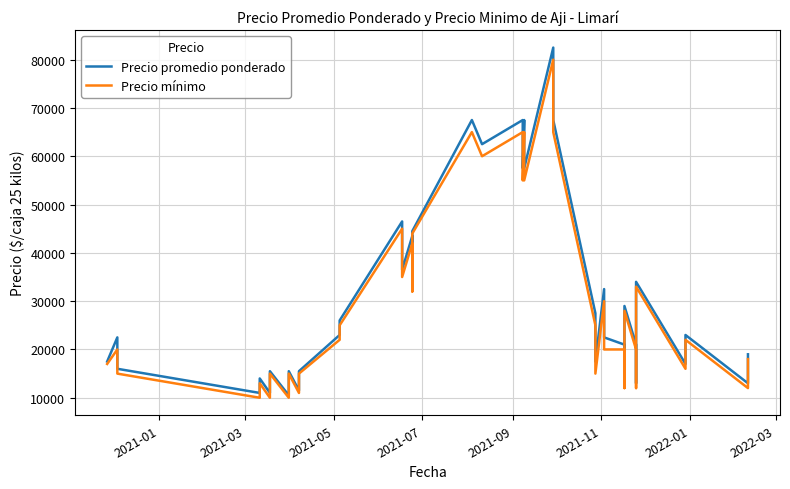

What is the lowest value of the Precio promedio ponderado series?

10500